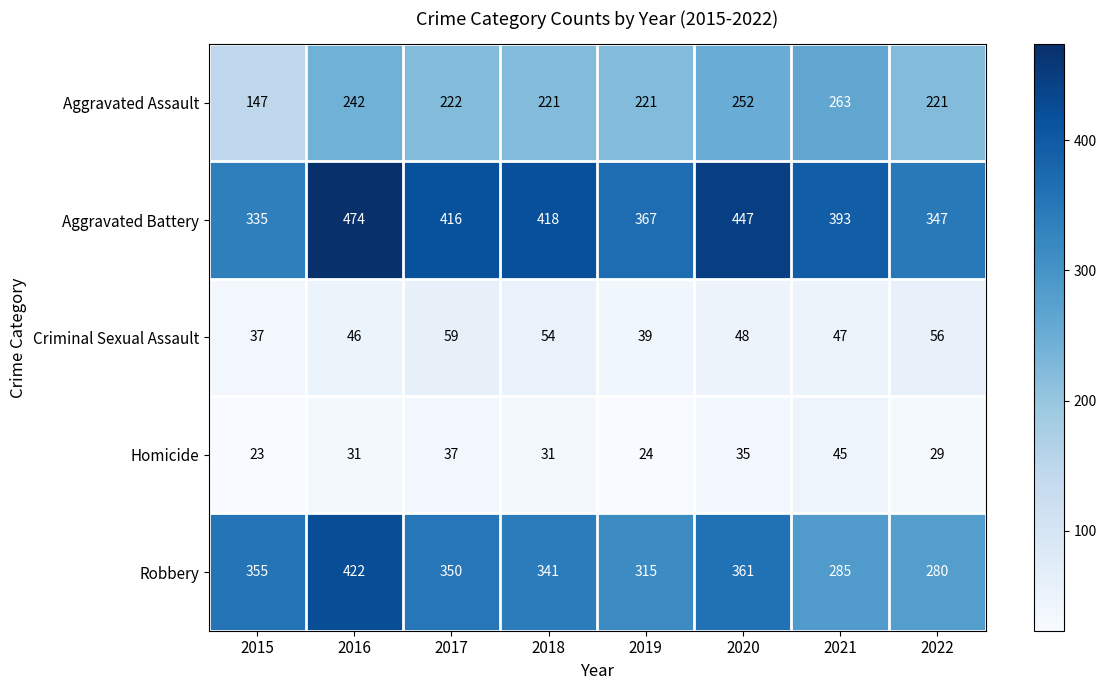

What is the sum of all Robbery values?

2709